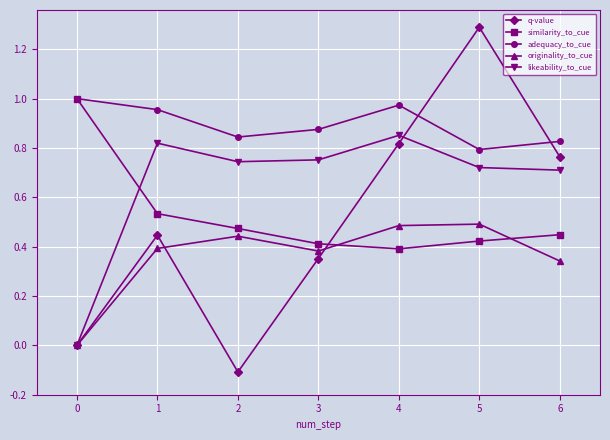

True or false: likeability_to_cue has more than 0 points higher than both neighbors.

True